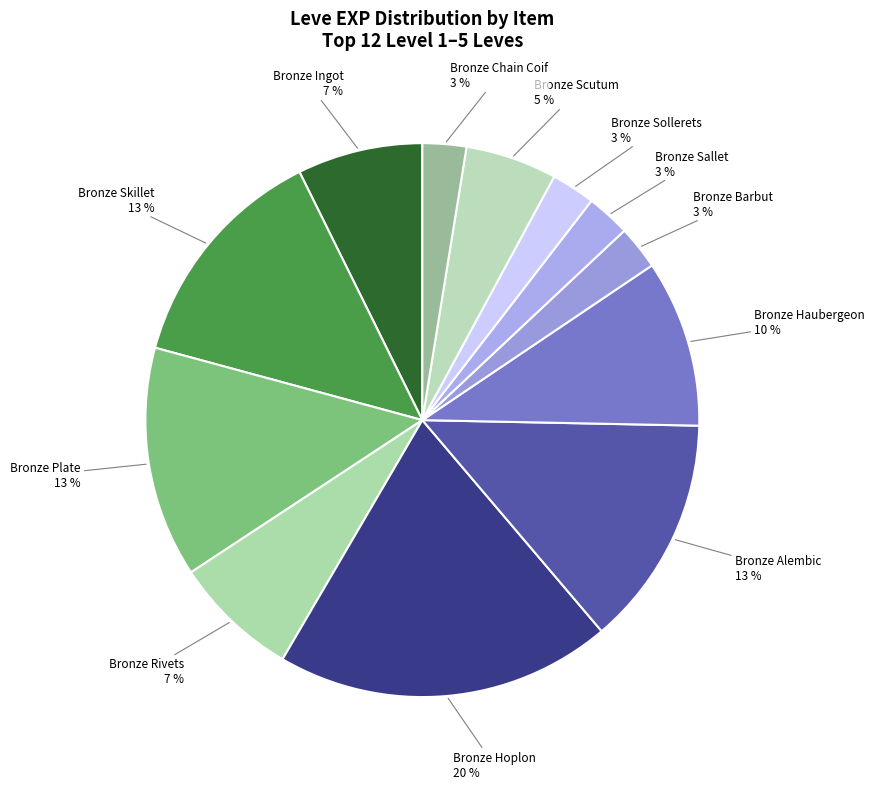

Count the number of slices in the pie.

12